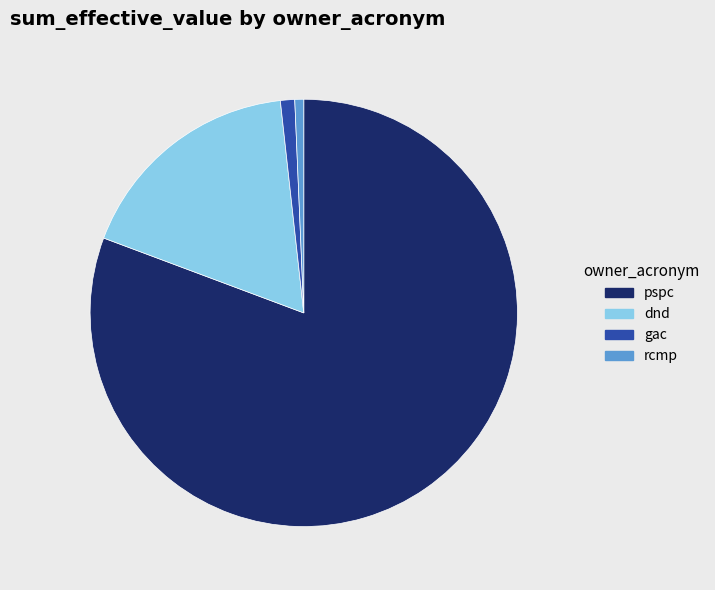

The gac slice represents 12% of the pie. True or false?

False